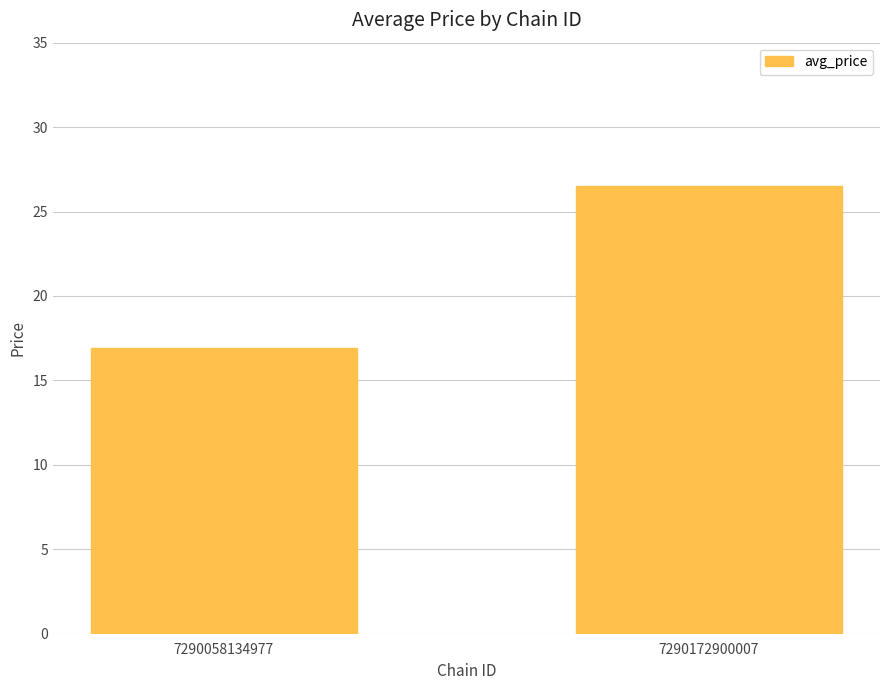

What is the sum of all values?

43.4